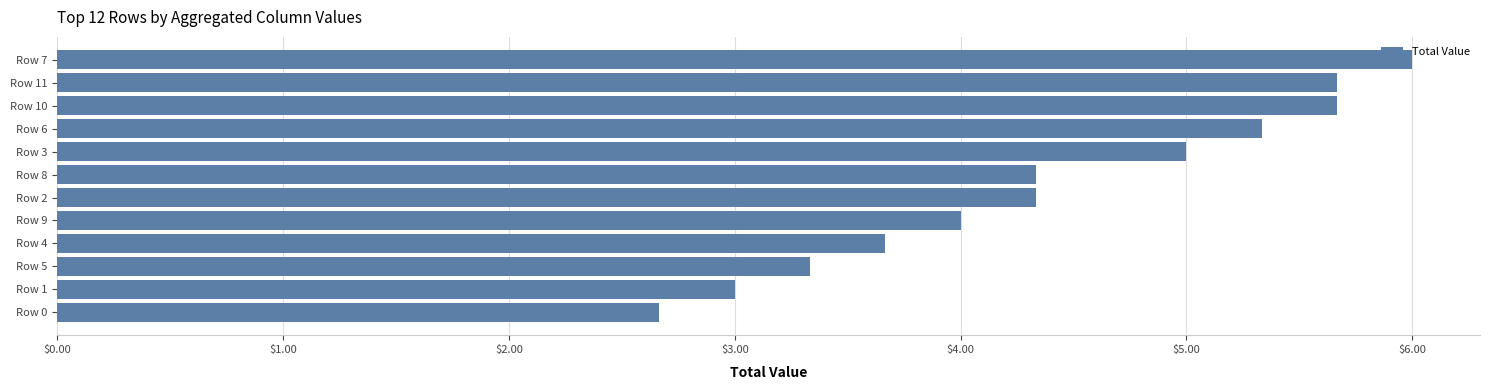

The chart shows a value of 2.7 at Row 0. True or false?

True